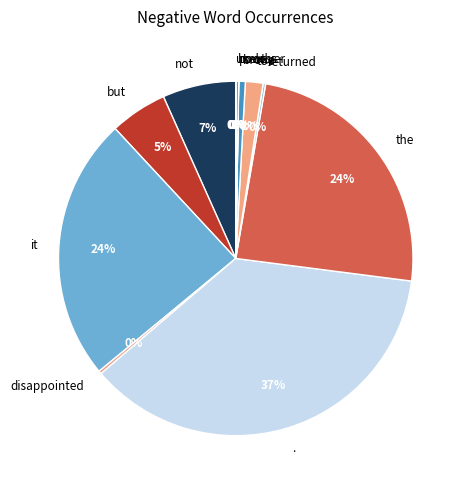

Which category has the biggest portion of the pie?

.